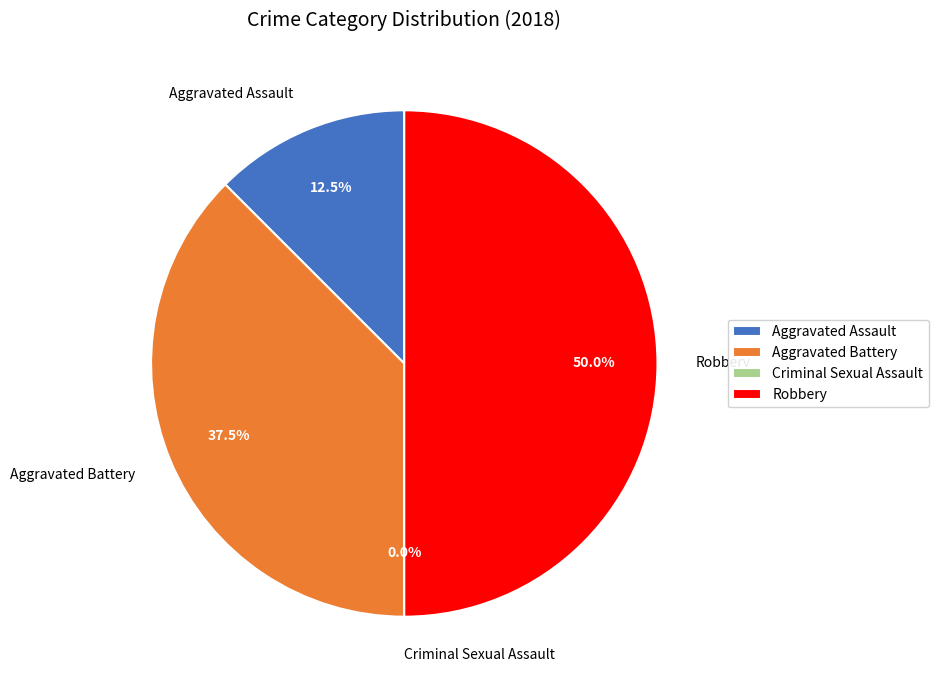

How many segments does this pie chart have?

4